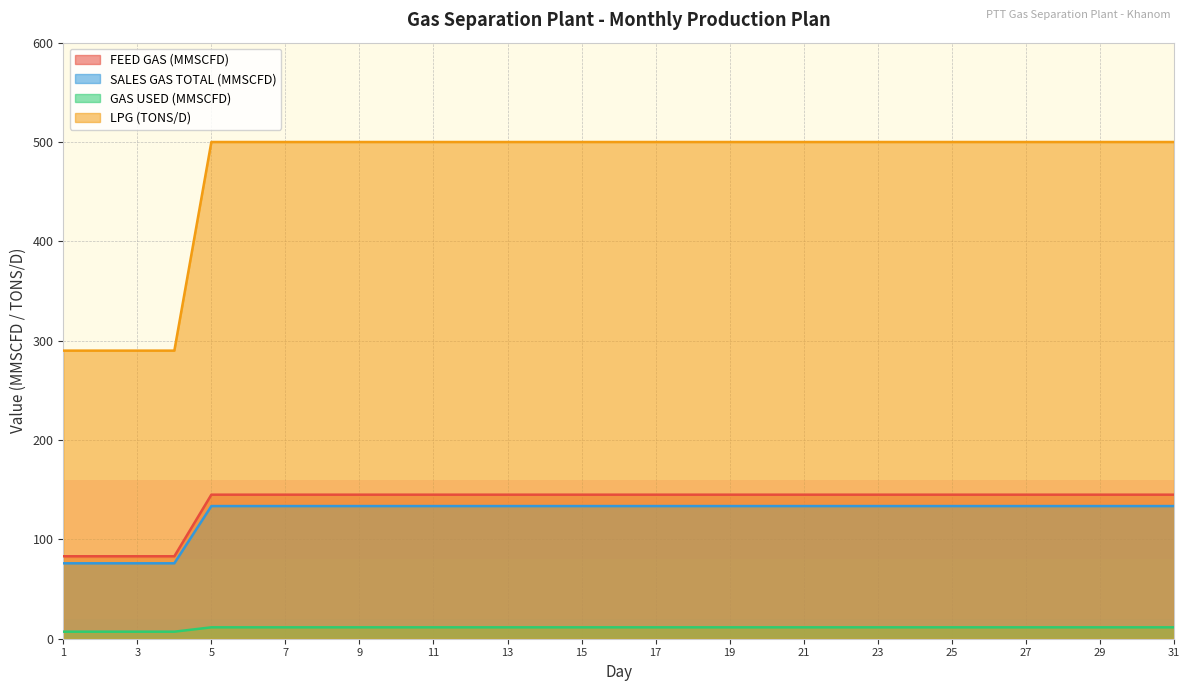

At which label does GAS USED (MMSCFD) first exceed 11?

5